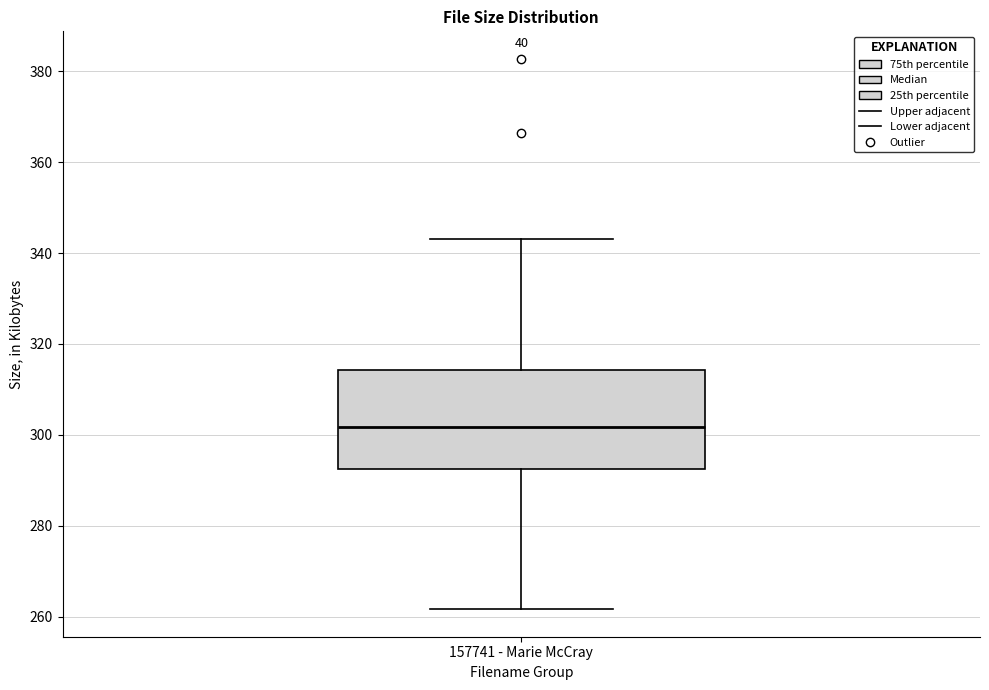

Transcribe this box plot: give where the median line is, the range the box spans, and where the two whiskers end, as read against the y-axis. The values are not printed on the chart, so give them approximately, as read against the axis.

median 302, box 292 to 314, whiskers 262 to 344